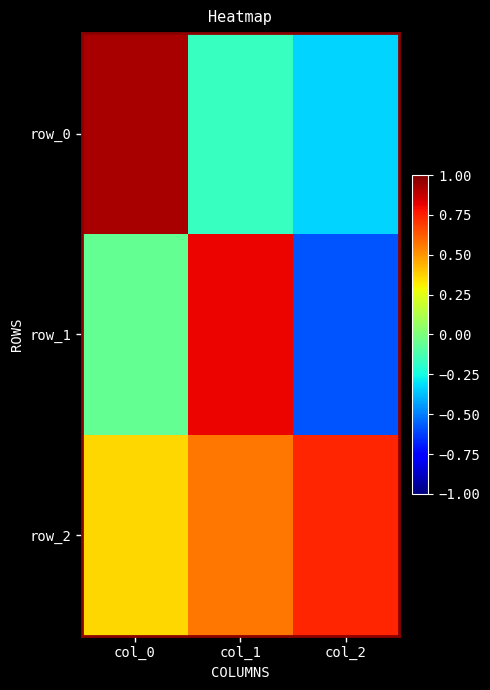

Reading right to left, list all the values displayed in this chart.

row_0: col_2=-0.3	col_1=-0.2	col_0=0.9
row_1: col_2=-0.6	col_1=0.8	col_0=-0.1
row_2: col_2=0.7	col_1=0.6	col_0=0.4